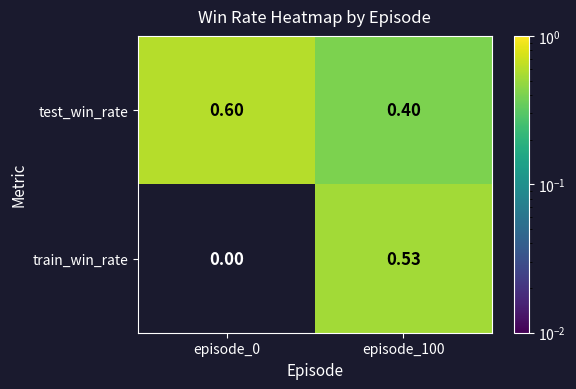

Rank the series by their maximum value, from highest to lowest.

test_win_rate, train_win_rate